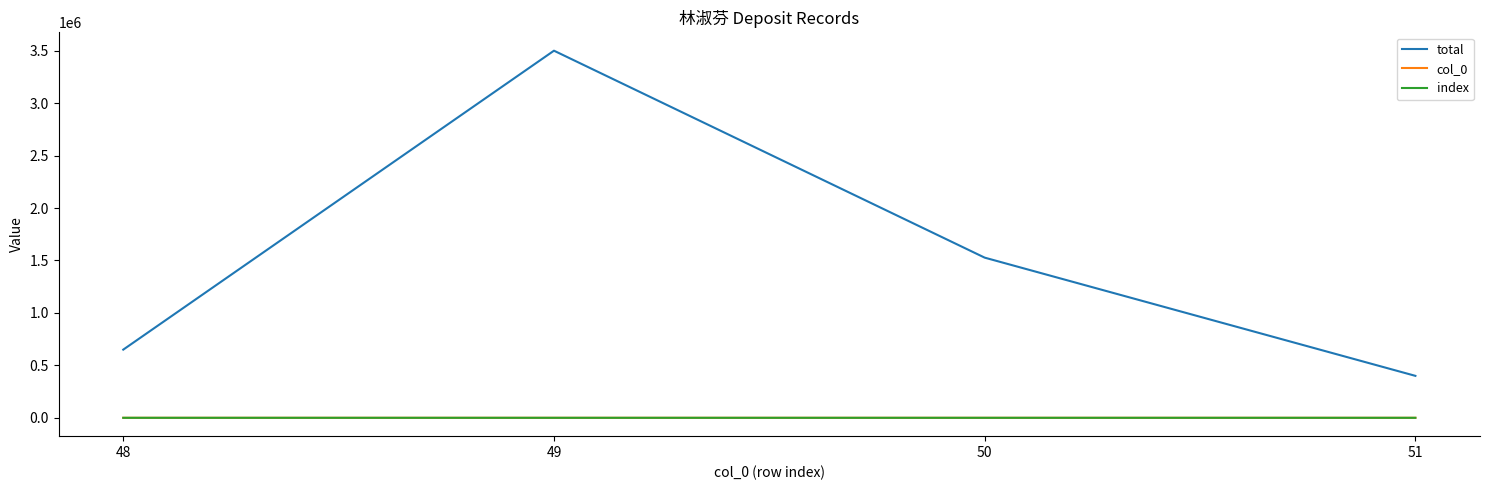

What is the minimum value shown in the chart?

48